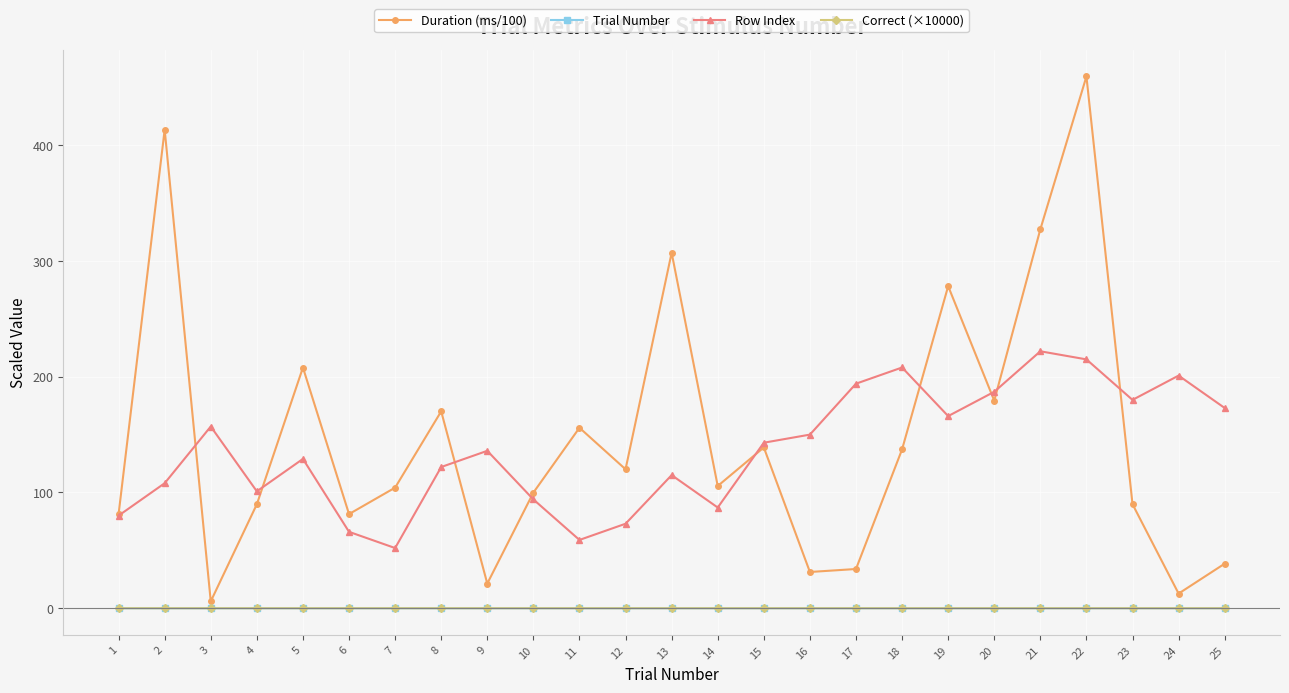

True or false: Duration (ms/100) and Correct (×10000) intersect in this chart.

False